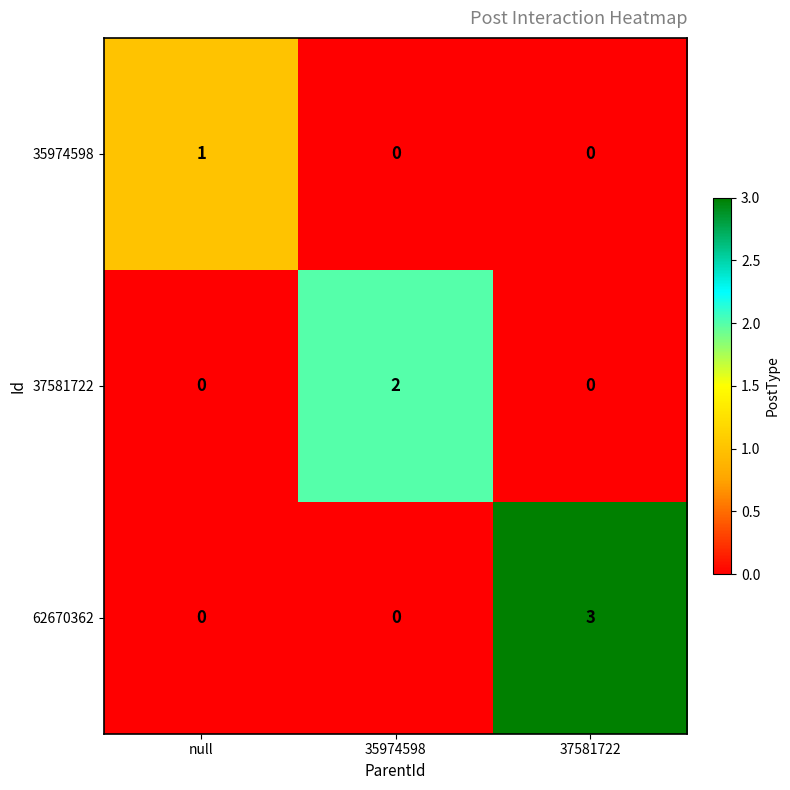

Is it true that 62670362 equals 0 at 35974598?

True